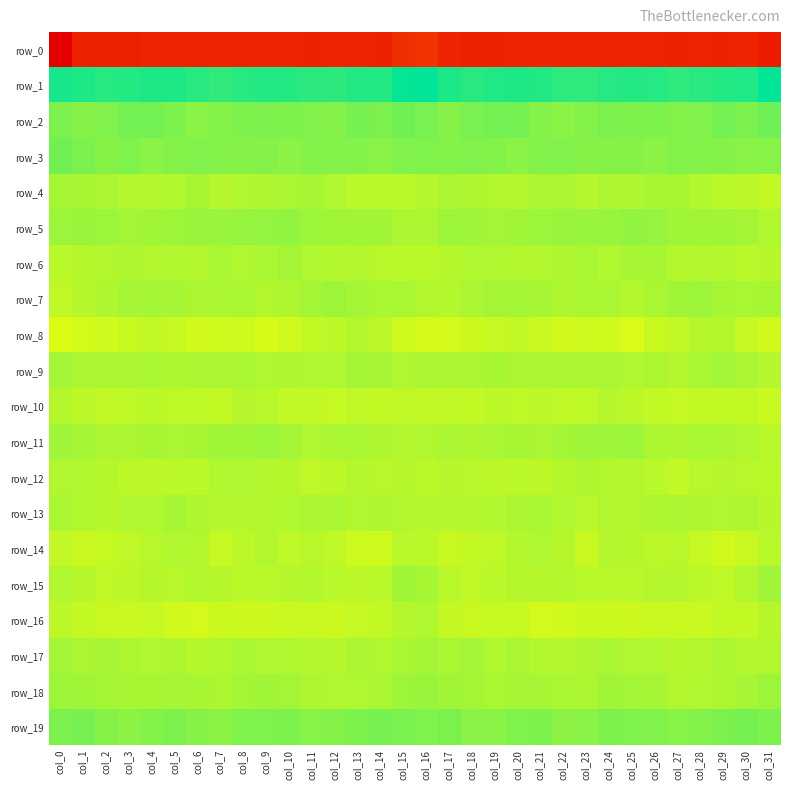

How many data points in row_0 are above -204?

12